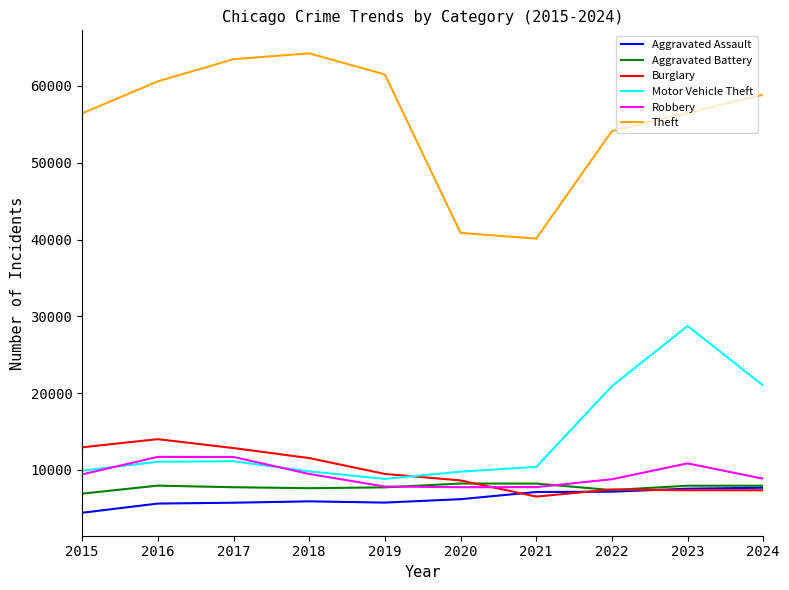

Which series has the largest total across all categories?

Theft